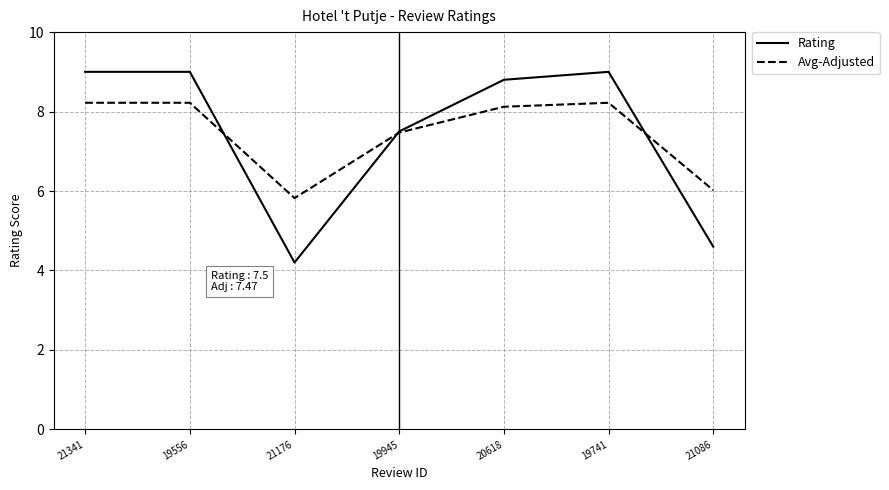

What is the total value across all series at 20618?

16.9